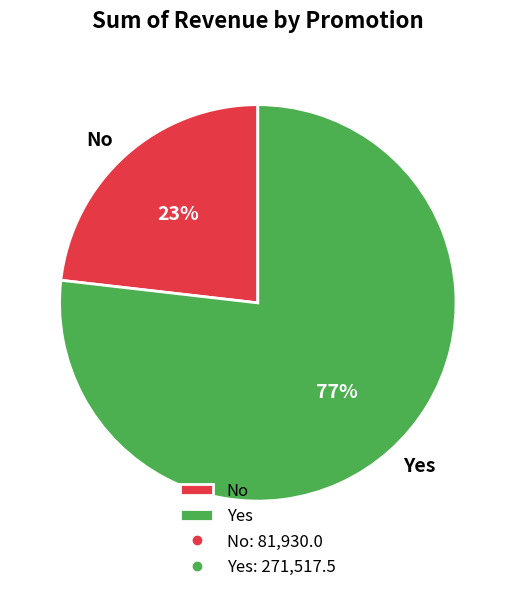

Count the number of slices in the pie.

2